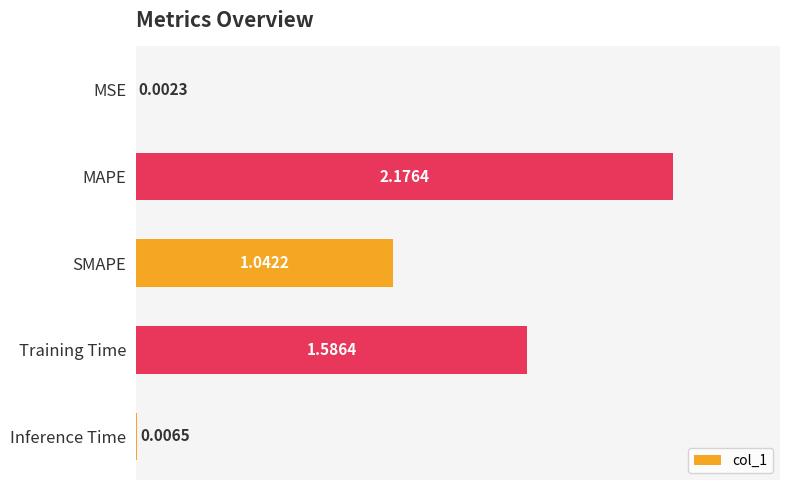

At which label is the value closest to 1?

SMAPE